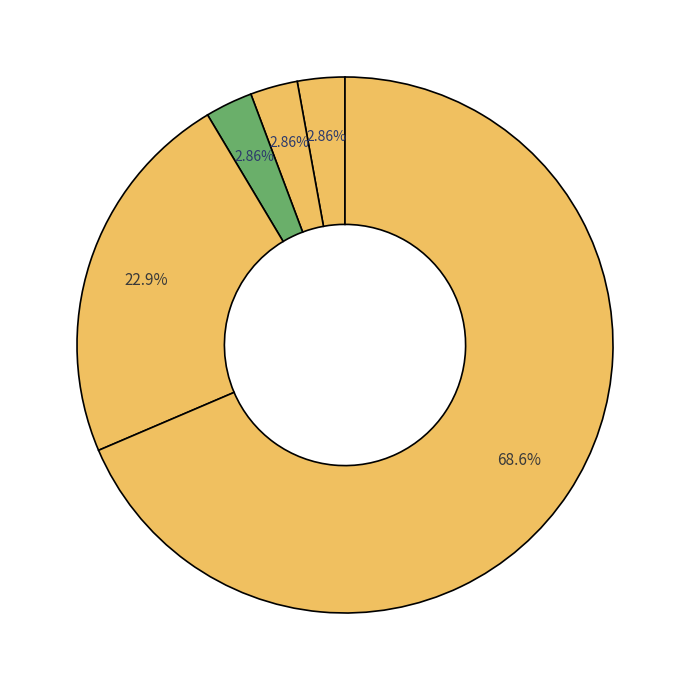

How many slices are in this pie chart?

5